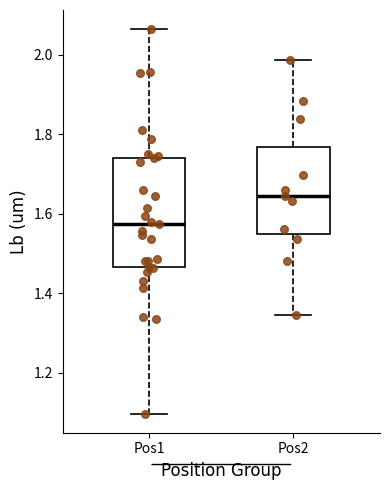

Comparing the boxes themselves (not the whiskers), which one is the tallest?

Pos1